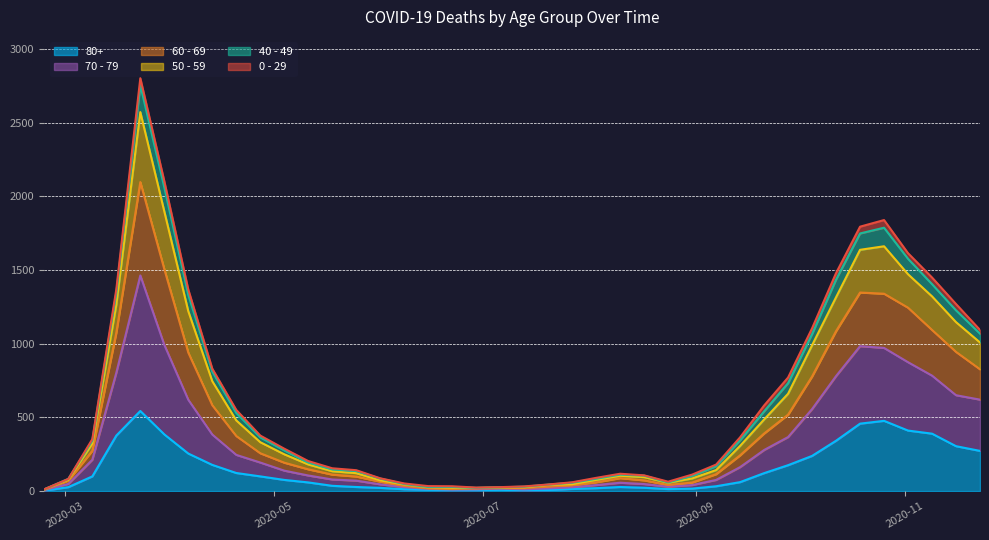

Does the chart display data point markers on the line(s)?

No